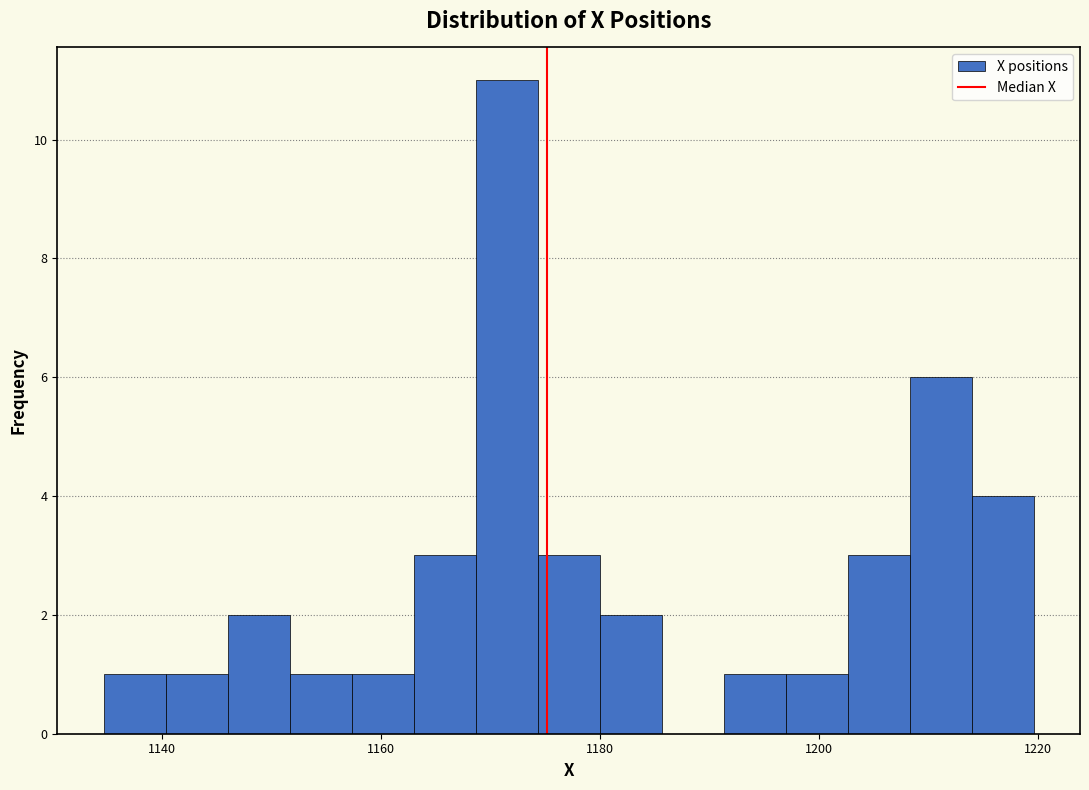

Read against the x-axis, roughly where is the centre of the tallest bar?

1172